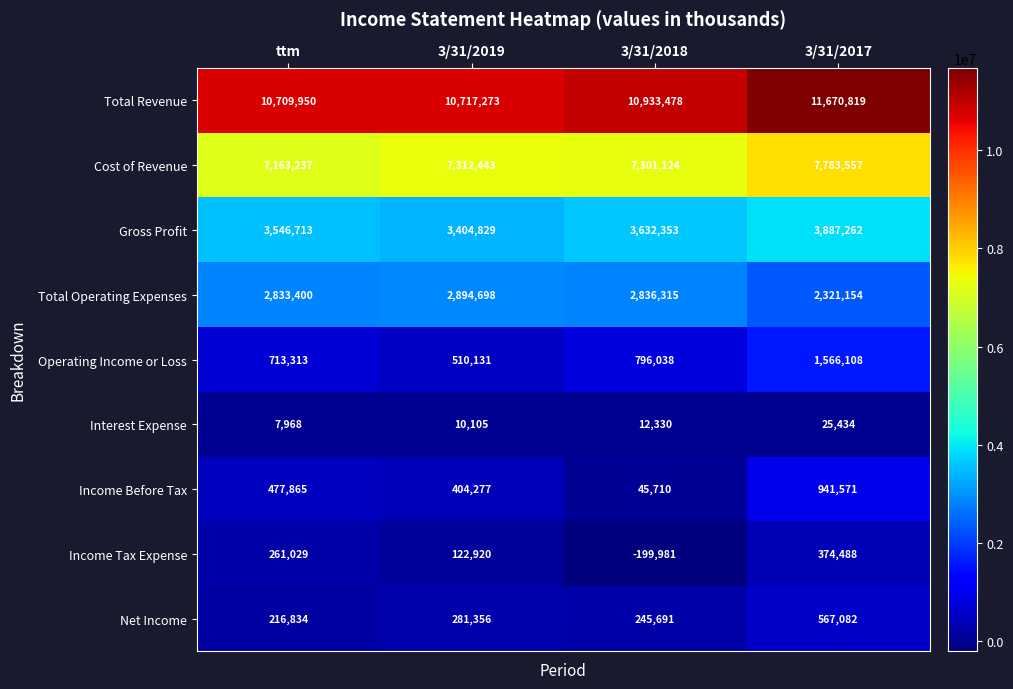

Is it true that Total Revenue equals 2776676 at 3/31/2019?

False